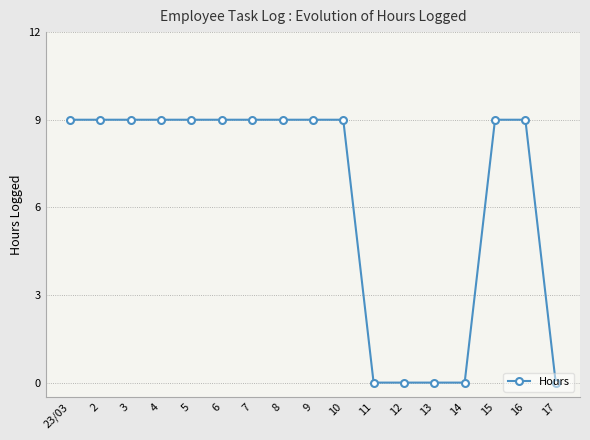

What is the maximum value shown in the chart?

9